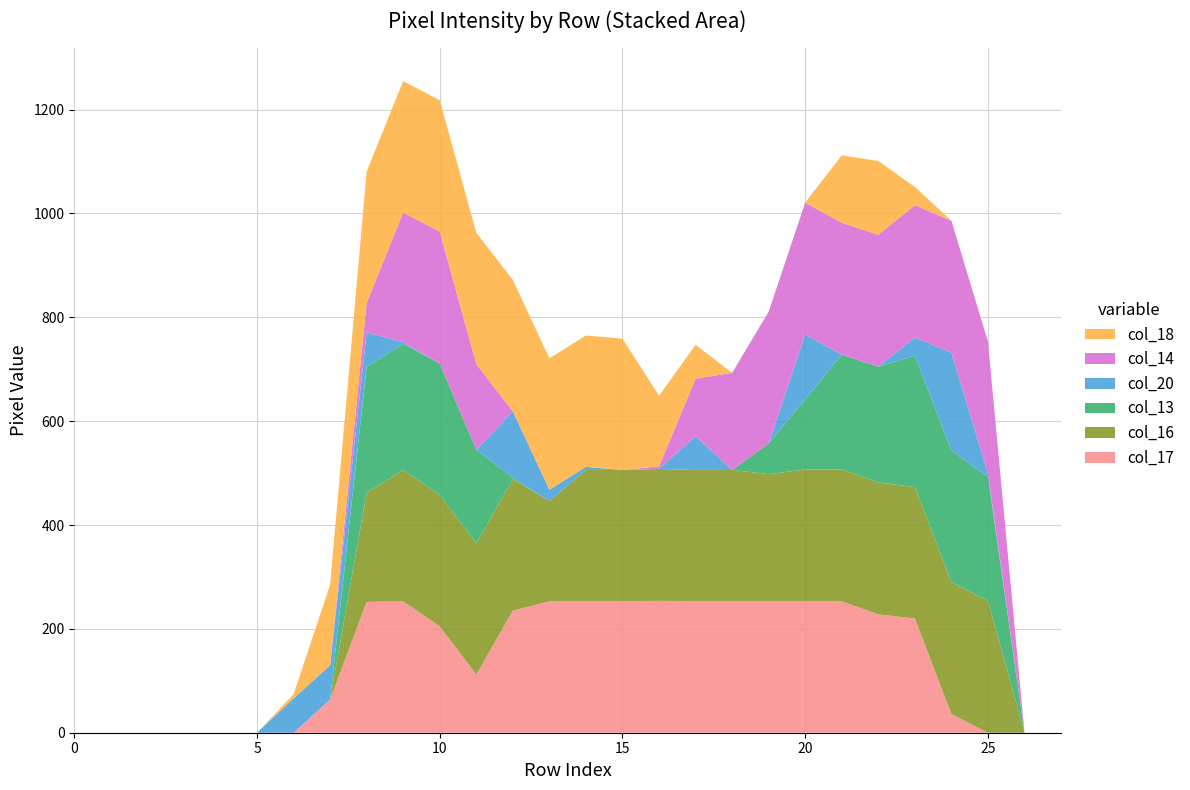

Reading left to right, transcribe all the data shown in this chart.

col_17: 0	0	0	0	0	0	0	64	252	253	205	112	235	253	253	253	254	253	253	253	253	253	228	220	36	0	0	0
col_16: 0	0	0	0	0	0	0	0	210	253	253	253	253	193	253	253	254	253	253	245	254	254	254	253	254	254	0	0
col_13: 0	0	0	0	0	0	0	0	243	243	253	180	3	0	0	0	0	0	0	59	135	221	223	253	253	239	0	0
col_20: 0	0	0	0	0	0	66	66	66	3	0	0	128	22	6	0	0	65	0	0	125	0	0	35	189	6	0	0
col_14: 0	0	0	0	0	0	0	0	57	250	254	165	0	0	0	0	5	111	187	254	254	254	254	255	254	254	0	0
col_18: 0	0	0	0	0	0	8	155	253	253	253	253	253	253	253	253	136	65	0	0	0	130	142	35	0	0	0	0